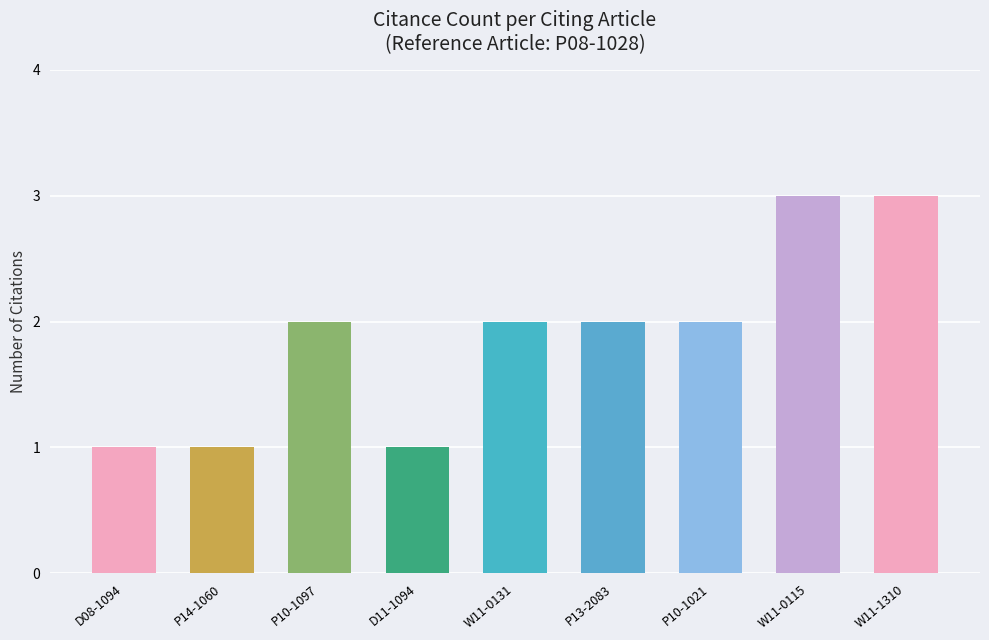

What is the difference between the second highest and minimum values?

2